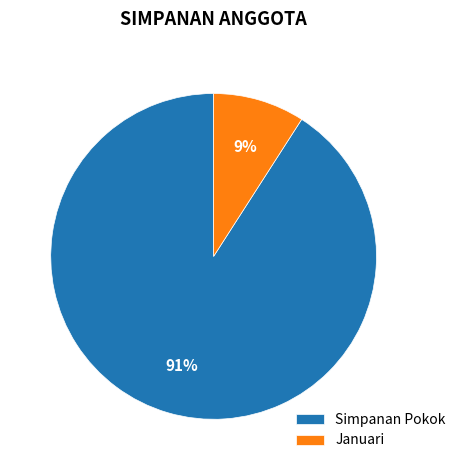

Which slice is the smallest?

Januari